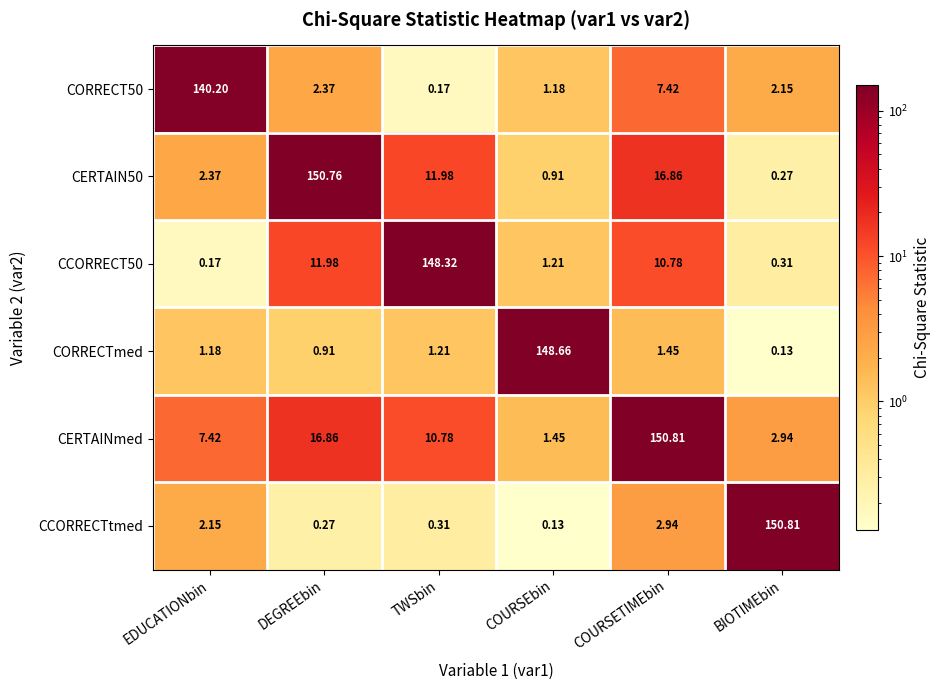

How many data points does each series have?

6